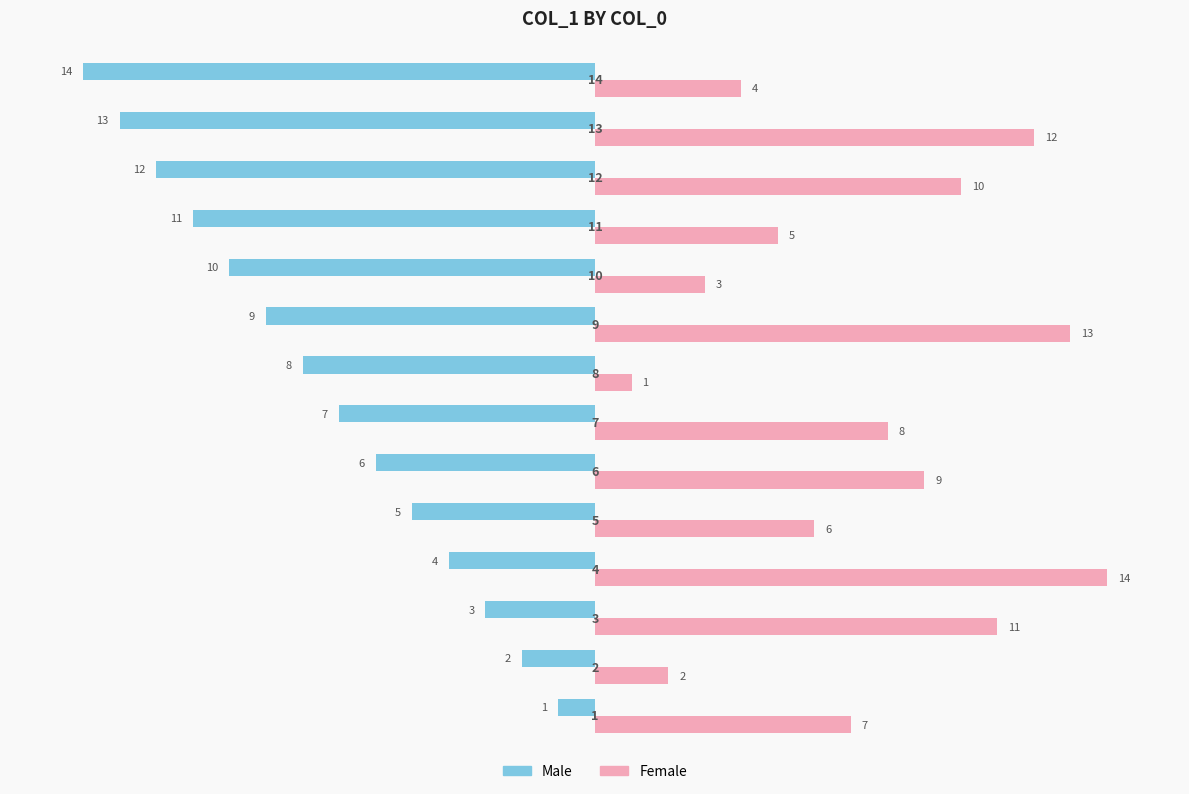

List the series in order of their peak value, highest first.

Female, Male